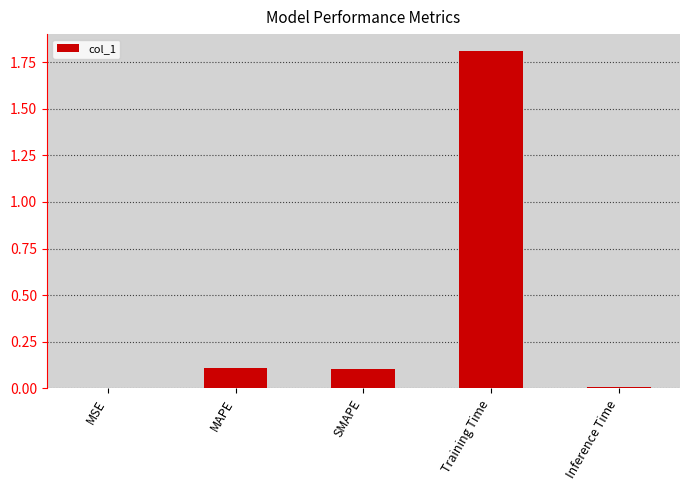

Which label corresponds to the largest value in the chart?

Training Time